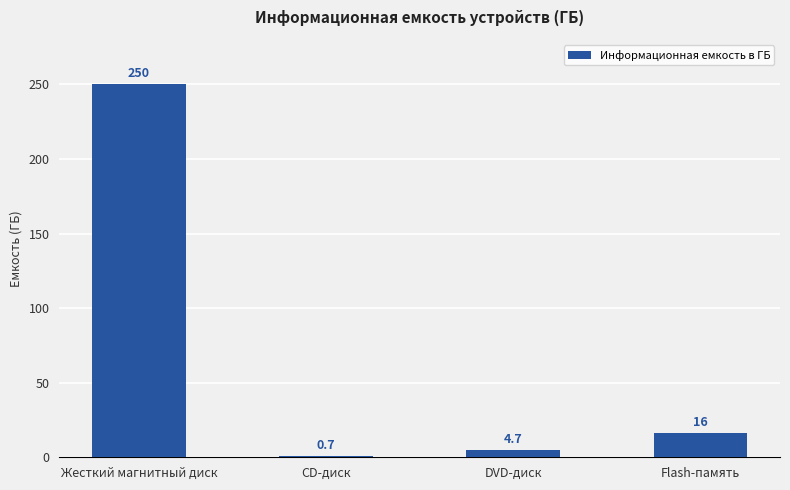

True or false: the data shows 4.7 at DVD-диск.

True